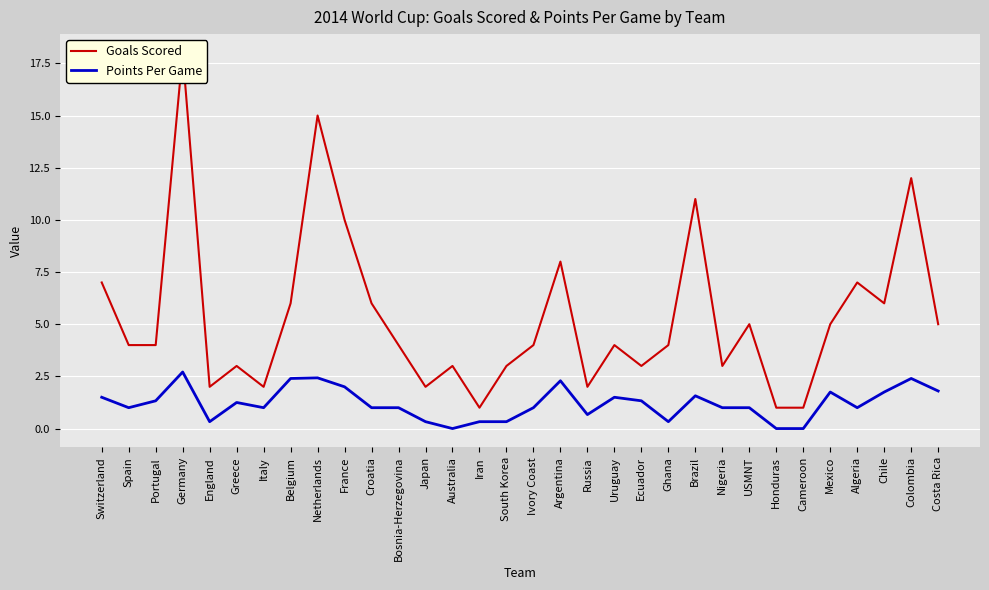

Is the value of Goals Scored at Nigeria greater than the value of Points Per Game at Honduras?

Yes